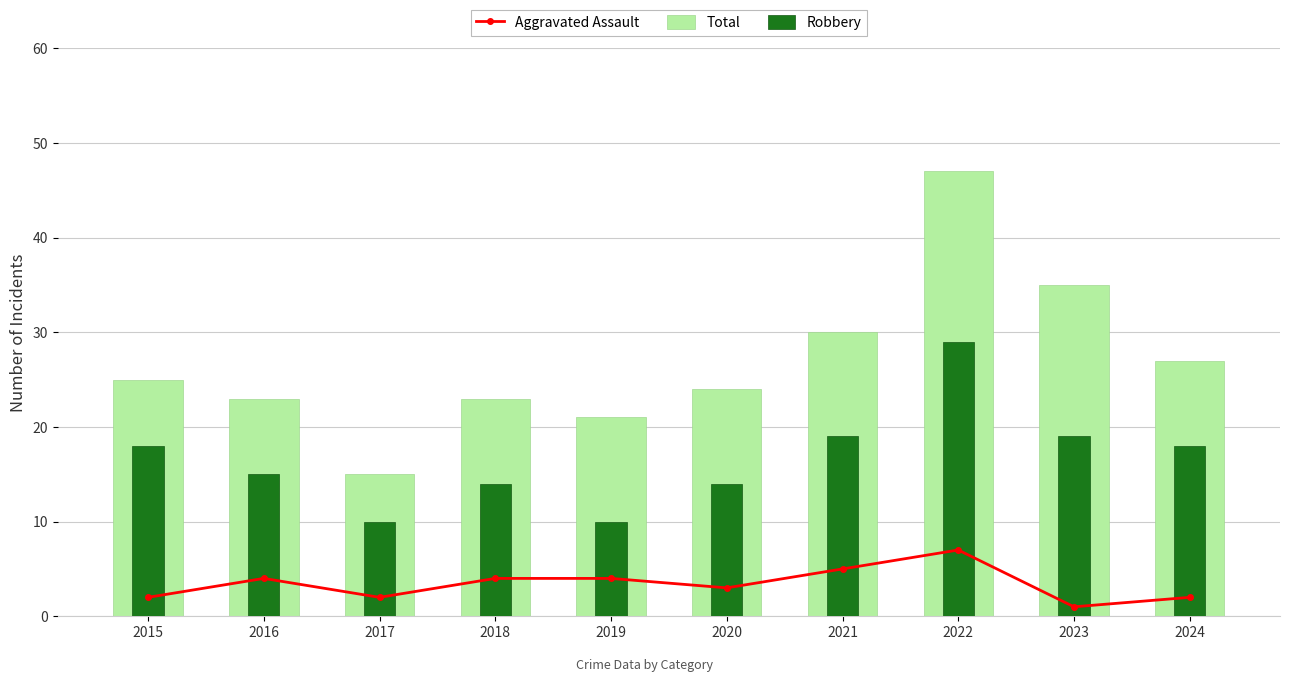

Between 2022 and 2015, which is larger?

2022